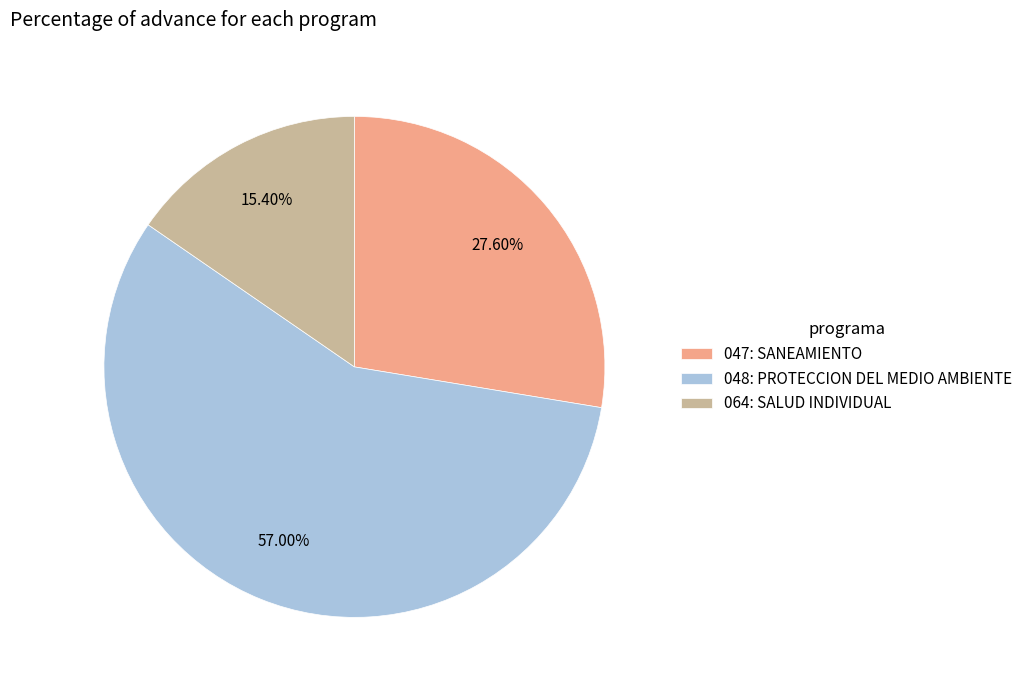

To the nearest percent, what portion does 048: PROTECCION DEL MEDIO AMBIENTE represent?

57%